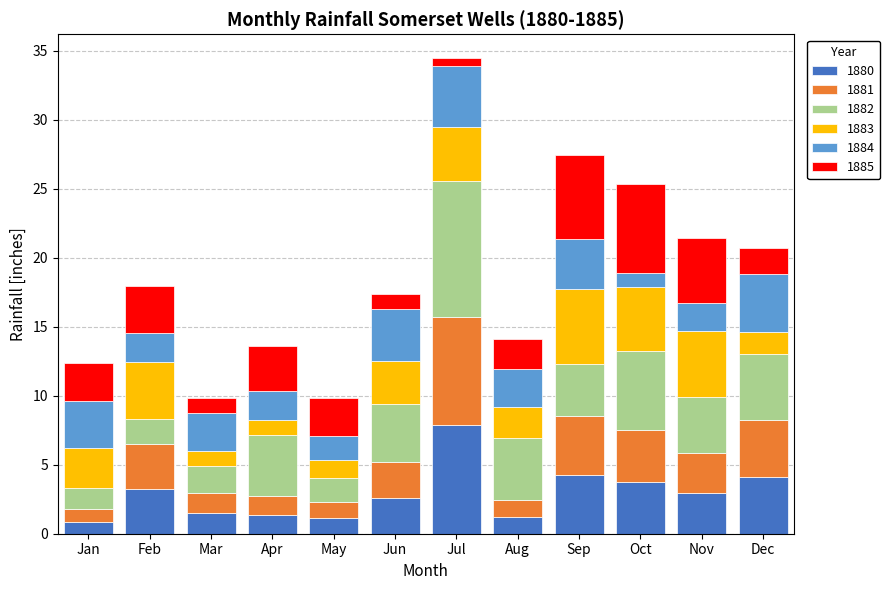

At which category is the sum across all series the highest?

Jul